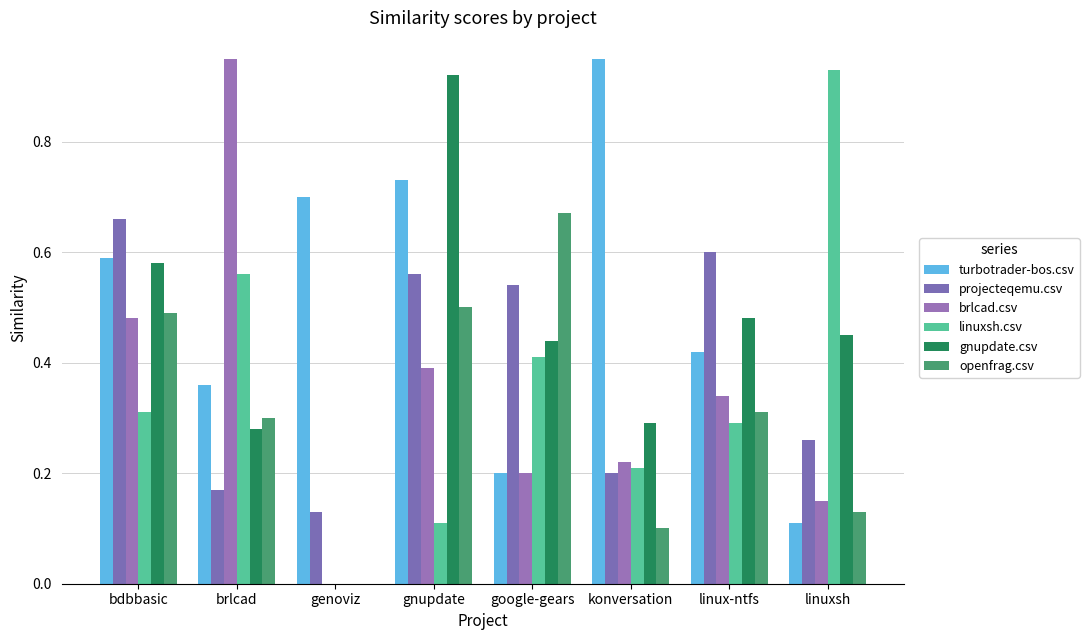

At which category does the chart reach its minimum across all series?

genoviz